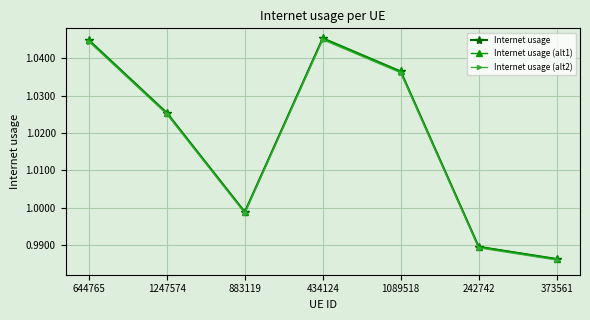

Does the chart have visible grid lines?

Yes